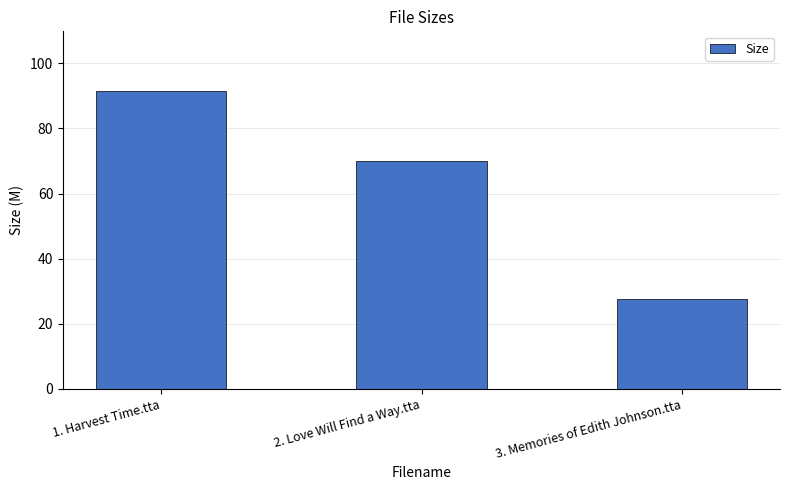

What is the change in value from 2. Love Will Find a Way.tta to 3. Memories of Edith Johnson.tta?

-42.4